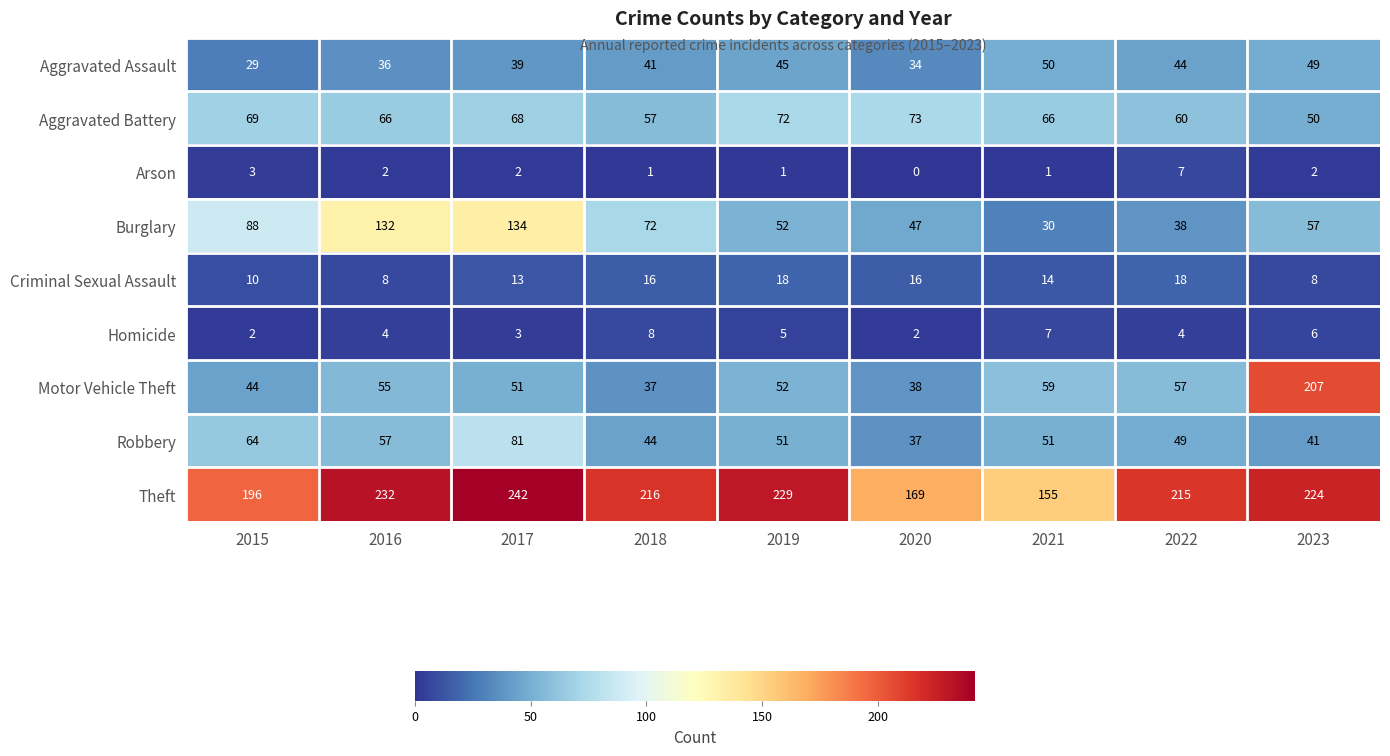

At 2023, list the series in order from largest to smallest.

Theft, Motor Vehicle Theft, Burglary, Aggravated Battery, Aggravated Assault, Robbery, Criminal Sexual Assault, Homicide, Arson